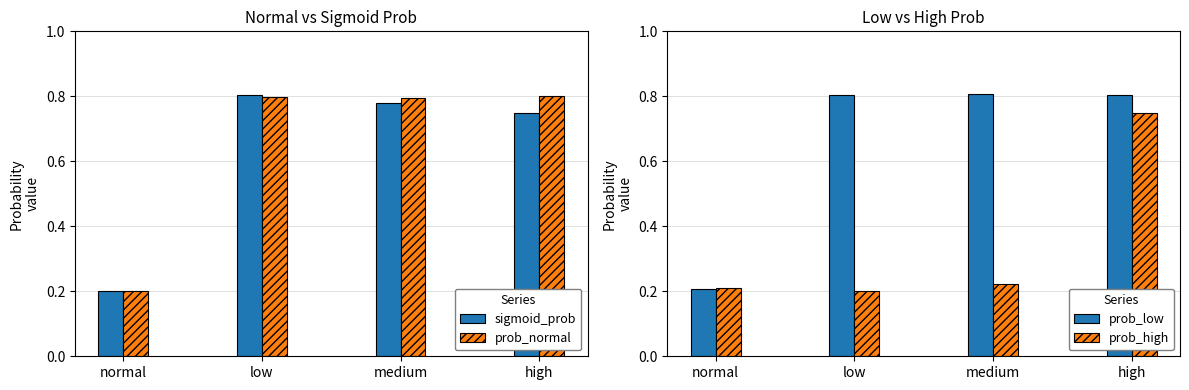

What is the difference between the highest and lowest values at high?

0.1